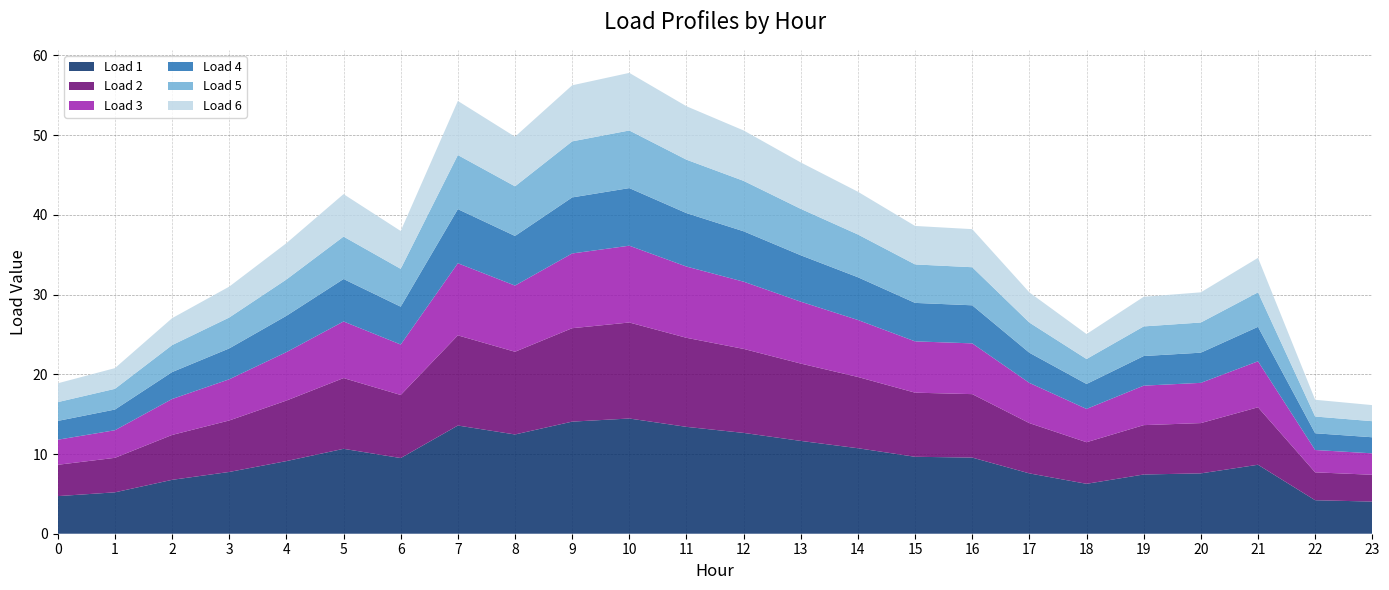

Reading right to left, transcribe all the data shown in this chart.

Load 1: 4.0	4.2	8.7	7.6	7.4	6.3	7.6	9.6	9.7	10.7	11.6	12.6	13.4	14.5	14.1	12.5	13.6	9.5	10.7	9.1	7.7	6.8	5.2	4.7
Load 2: 3.4	3.5	7.2	6.3	6.2	5.2	6.3	8.0	8.0	8.9	9.7	10.5	11.2	12.0	11.7	10.4	11.3	7.9	8.9	7.6	6.5	5.6	4.3	3.9
Load 3: 2.7	2.8	5.8	5.0	5.0	4.2	5.0	6.4	6.4	7.2	7.8	8.4	8.9	9.6	9.4	8.3	9.0	6.3	7.1	6.1	5.2	4.5	3.5	3.1
Load 4: 2.0	2.1	4.3	3.8	3.7	3.1	3.8	4.8	4.8	5.4	5.8	6.3	6.7	7.2	7.0	6.2	6.8	4.7	5.3	4.6	3.9	3.4	2.6	2.4
Load 5: 2.0	2.1	4.3	3.8	3.7	3.1	3.8	4.8	4.8	5.4	5.8	6.3	6.7	7.2	7.0	6.2	6.8	4.7	5.3	4.6	3.9	3.4	2.6	2.4
Load 6: 2.0	2.1	4.3	3.8	3.7	3.1	3.8	4.8	4.8	5.4	5.8	6.3	6.7	7.2	7.0	6.2	6.8	4.7	5.3	4.6	3.9	3.4	2.6	2.4